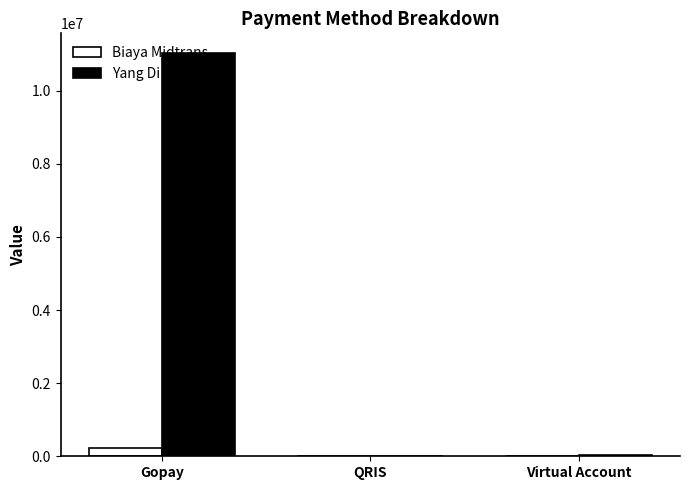

Does the chart contain stacked bars?

No